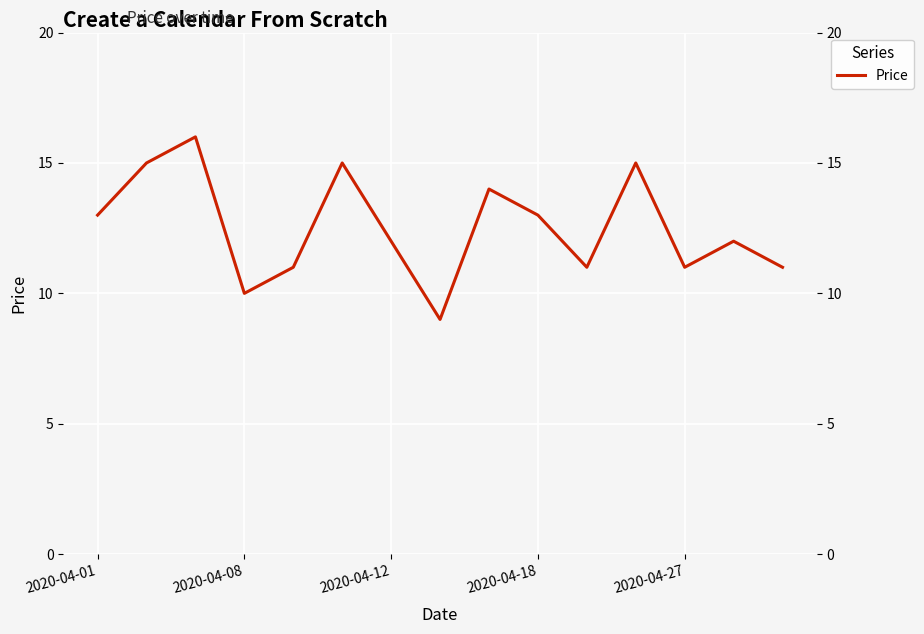

Reading left to right, extract all data points from this chart.

13	15	16	10	11	15	12	9	14	13	11	15	11	12	11